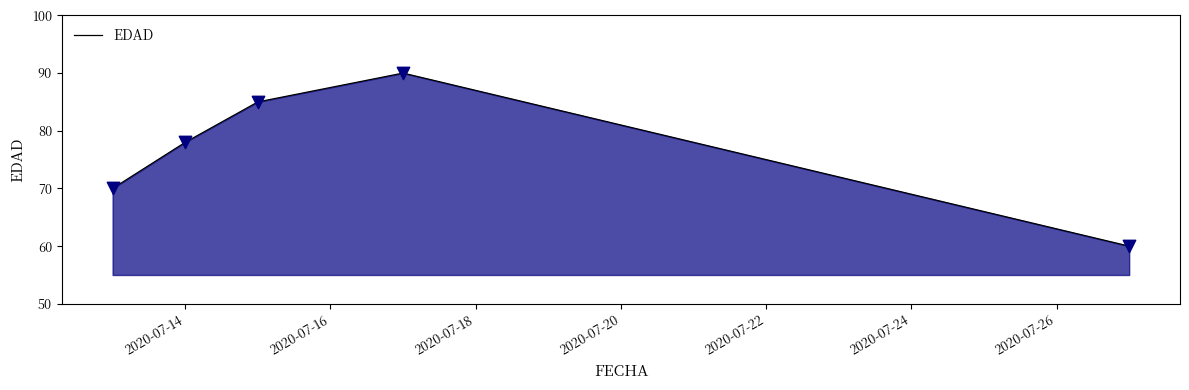

What is the average value?

77